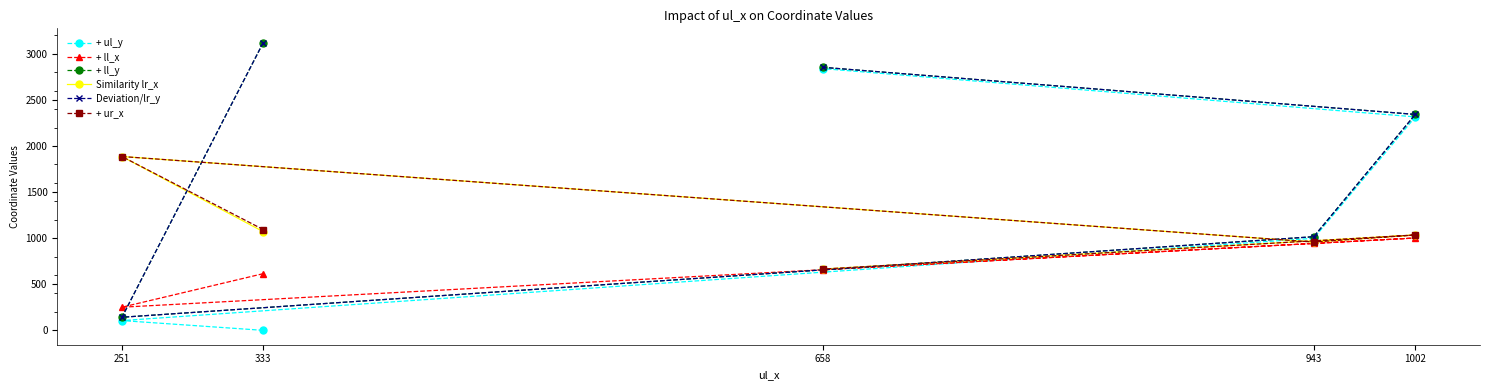

True or false: + ur_x and + ll_x intersect in this chart.

False